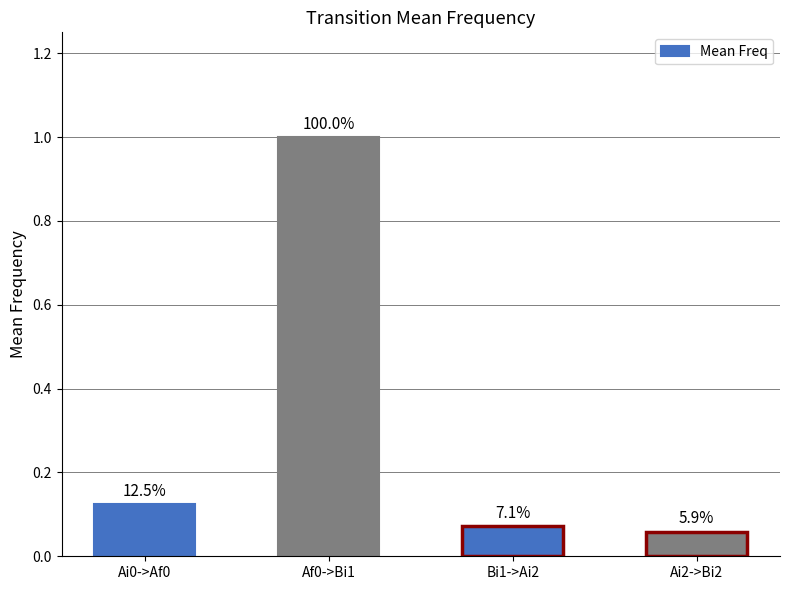

How many bars are there in total?

4